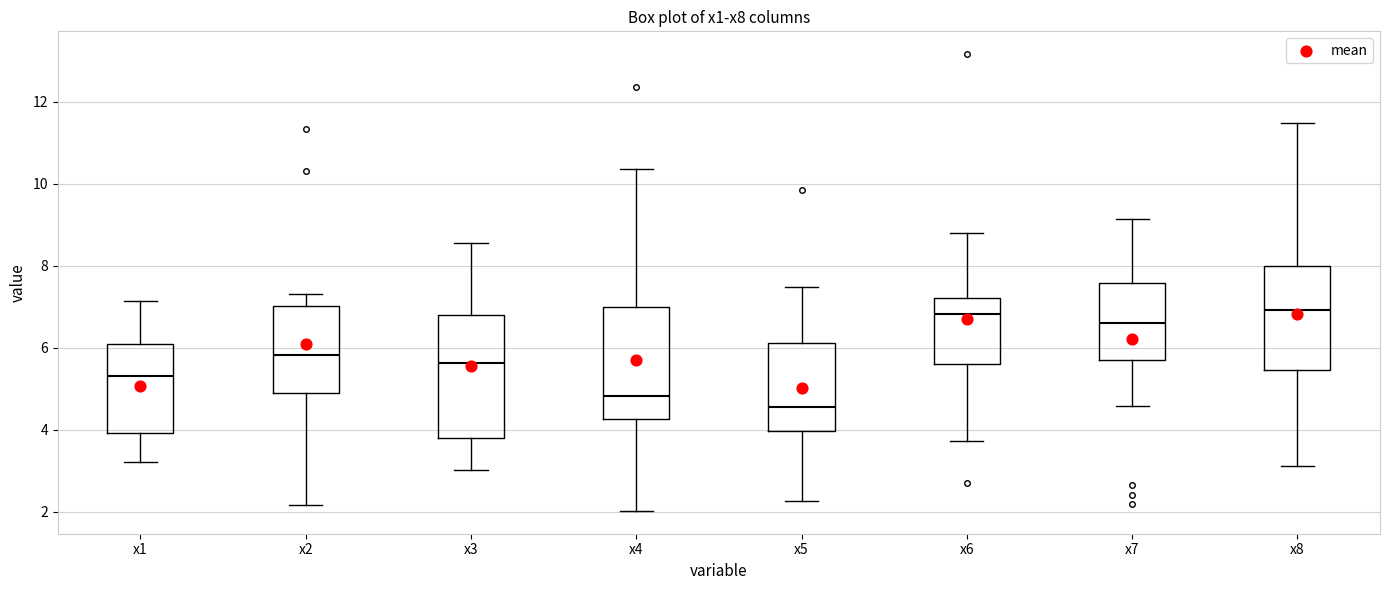

Comparing the boxes themselves (not the whiskers), which one is the tallest?

x3